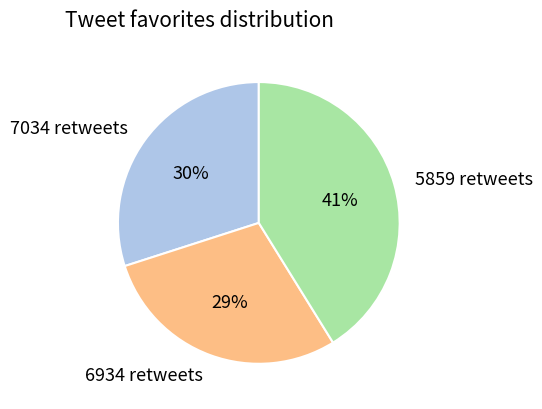

To the nearest percent, what is the difference between the 7034 retweets and 5859 retweets slice percentages?

11%